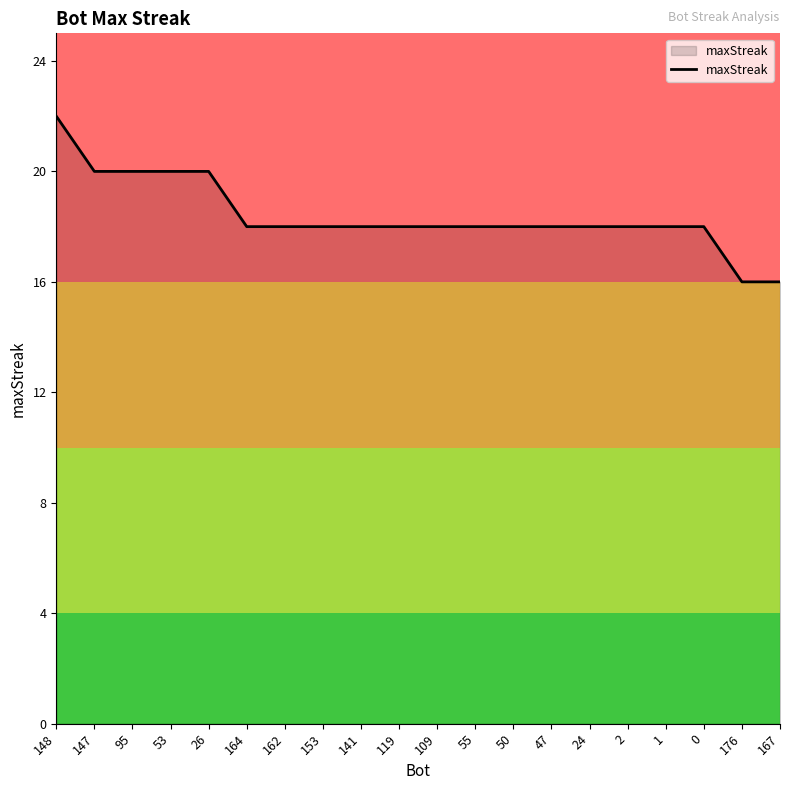

What is the maximum value shown in the chart?

22